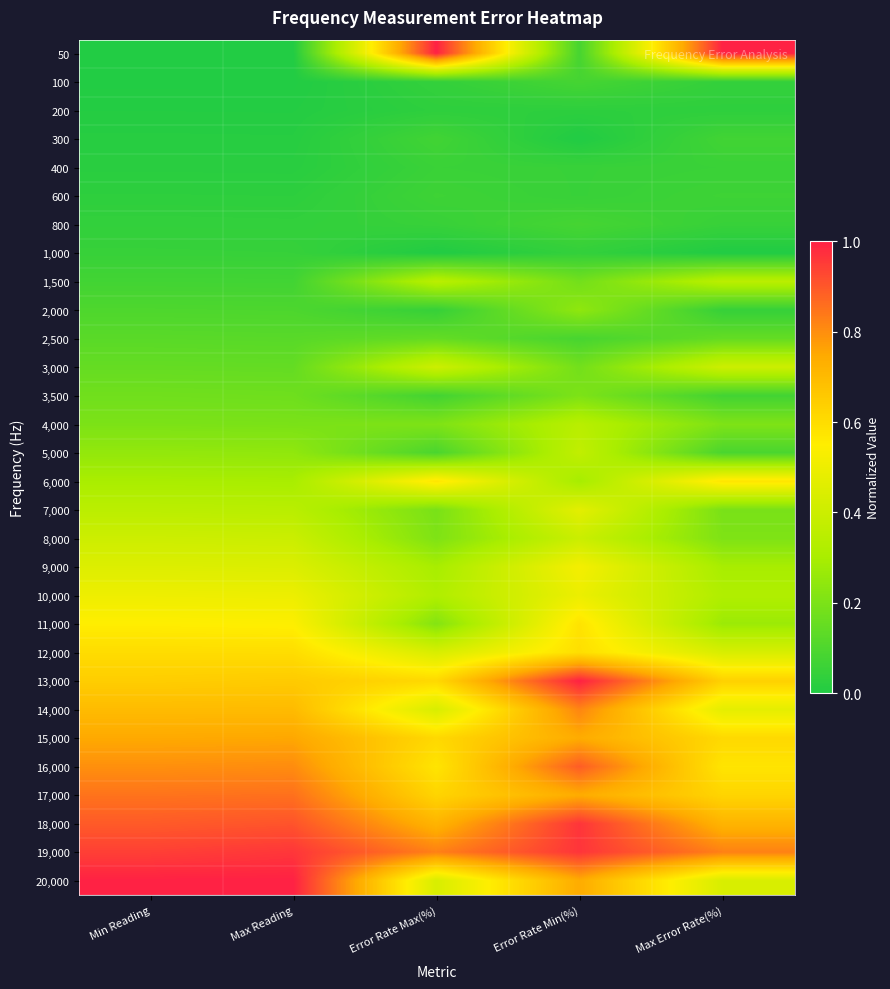

Reading left to right, list all the values displayed in this chart.

50: Min Reading=0.0	Max Reading=0.0	Error Rate Max(%)=1.0	Error Rate Min(%)=0.1	Max Error Rate(%)=1.0
100: Min Reading=0.0	Max Reading=0.0	Error Rate Max(%)=0.0	Error Rate Min(%)=0.1	Max Error Rate(%)=0.0
200: Min Reading=0.0	Max Reading=0.0	Error Rate Max(%)=0.0	Error Rate Min(%)=0.0	Max Error Rate(%)=0.0
300: Min Reading=0.0	Max Reading=0.0	Error Rate Max(%)=0.1	Error Rate Min(%)=0.0	Max Error Rate(%)=0.1
400: Min Reading=0.0	Max Reading=0.0	Error Rate Max(%)=0.1	Error Rate Min(%)=0.1	Max Error Rate(%)=0.1
600: Min Reading=0.0	Max Reading=0.0	Error Rate Max(%)=0.1	Error Rate Min(%)=0.1	Max Error Rate(%)=0.1
800: Min Reading=0.0	Max Reading=0.0	Error Rate Max(%)=0.0	Error Rate Min(%)=0.1	Max Error Rate(%)=0.0
1,000: Min Reading=0.0	Max Reading=0.0	Error Rate Max(%)=0.0	Error Rate Min(%)=0.0	Max Error Rate(%)=0.0
1,500: Min Reading=0.1	Max Reading=0.1	Error Rate Max(%)=0.3	Error Rate Min(%)=0.2	Max Error Rate(%)=0.3
2,000: Min Reading=0.1	Max Reading=0.1	Error Rate Max(%)=0.0	Error Rate Min(%)=0.2	Max Error Rate(%)=0.0
2,500: Min Reading=0.1	Max Reading=0.1	Error Rate Max(%)=0.1	Error Rate Min(%)=0.1	Max Error Rate(%)=0.1
3,000: Min Reading=0.2	Max Reading=0.1	Error Rate Max(%)=0.4	Error Rate Min(%)=0.2	Max Error Rate(%)=0.4
3,500: Min Reading=0.2	Max Reading=0.2	Error Rate Max(%)=0.1	Error Rate Min(%)=0.2	Max Error Rate(%)=0.1
4,000: Min Reading=0.2	Max Reading=0.2	Error Rate Max(%)=0.2	Error Rate Min(%)=0.3	Max Error Rate(%)=0.2
5,000: Min Reading=0.3	Max Reading=0.2	Error Rate Max(%)=0.1	Error Rate Min(%)=0.4	Max Error Rate(%)=0.1
6,000: Min Reading=0.3	Max Reading=0.3	Error Rate Max(%)=0.6	Error Rate Min(%)=0.3	Max Error Rate(%)=0.6
7,000: Min Reading=0.4	Max Reading=0.3	Error Rate Max(%)=0.2	Error Rate Min(%)=0.5	Max Error Rate(%)=0.2
8,000: Min Reading=0.4	Max Reading=0.4	Error Rate Max(%)=0.2	Error Rate Min(%)=0.4	Max Error Rate(%)=0.2
9,000: Min Reading=0.5	Max Reading=0.4	Error Rate Max(%)=0.3	Error Rate Min(%)=0.5	Max Error Rate(%)=0.3
10,000: Min Reading=0.5	Max Reading=0.5	Error Rate Max(%)=0.3	Error Rate Min(%)=0.5	Max Error Rate(%)=0.3
11,000: Min Reading=0.6	Max Reading=0.5	Error Rate Max(%)=0.2	Error Rate Min(%)=0.6	Max Error Rate(%)=0.3
12,000: Min Reading=0.6	Max Reading=0.6	Error Rate Max(%)=0.4	Error Rate Min(%)=0.6	Max Error Rate(%)=0.4
13,000: Min Reading=0.6	Max Reading=0.7	Error Rate Max(%)=0.6	Error Rate Min(%)=1.0	Max Error Rate(%)=0.6
14,000: Min Reading=0.7	Max Reading=0.7	Error Rate Max(%)=0.4	Error Rate Min(%)=0.8	Max Error Rate(%)=0.5
15,000: Min Reading=0.7	Max Reading=0.8	Error Rate Max(%)=0.6	Error Rate Min(%)=0.7	Max Error Rate(%)=0.6
16,000: Min Reading=0.8	Max Reading=0.8	Error Rate Max(%)=0.6	Error Rate Min(%)=0.9	Max Error Rate(%)=0.6
17,000: Min Reading=0.8	Max Reading=0.9	Error Rate Max(%)=0.6	Error Rate Min(%)=0.7	Max Error Rate(%)=0.6
18,000: Min Reading=0.9	Max Reading=0.9	Error Rate Max(%)=0.7	Error Rate Min(%)=1.0	Max Error Rate(%)=0.7
19,000: Min Reading=0.9	Max Reading=1.0	Error Rate Max(%)=0.8	Error Rate Min(%)=1.0	Max Error Rate(%)=0.8
20,000: Min Reading=1.0	Max Reading=1.0	Error Rate Max(%)=0.4	Error Rate Min(%)=0.7	Max Error Rate(%)=0.4